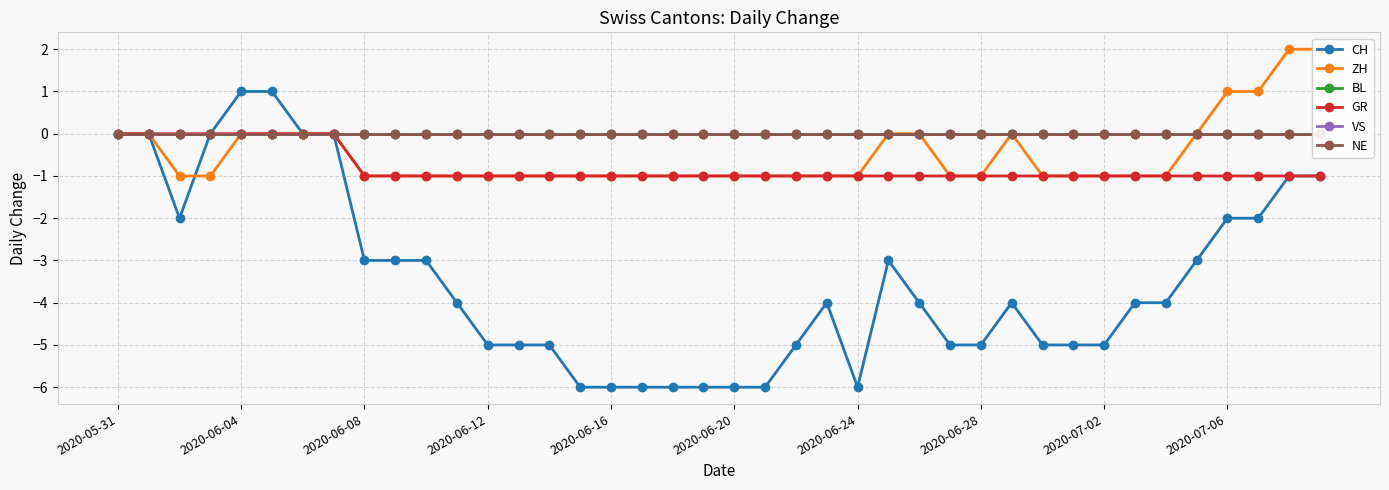

Which series has the largest range (max minus min)?

CH